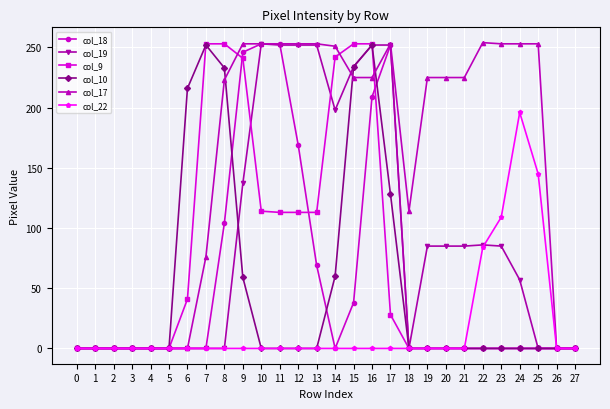

The col_18 series shows 143 at 22. True or false?

False